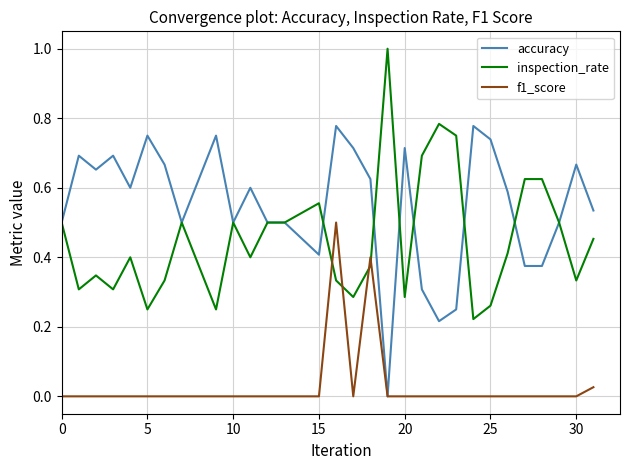

True or false: f1_score has more than 1 interior local peaks.

True